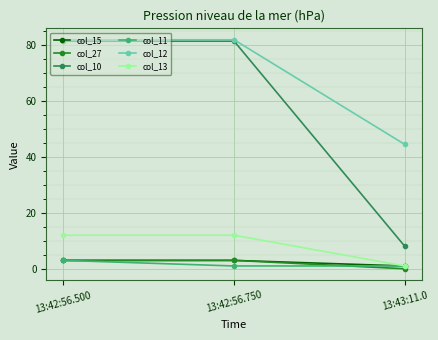

Reading right to left, list all the values displayed in this chart.

col_15: 13:43:11.0=1.0	13:42:56.750=3.0	13:42:56.500=3.0
col_27: 13:43:11.0=0.0	13:42:56.750=3.0	13:42:56.500=3.0
col_10: 13:43:11.0=8.0	13:42:56.750=81.5	13:42:56.500=81.5
col_11: 13:43:11.0=1.0	13:42:56.750=1.0	13:42:56.500=3.0
col_12: 13:43:11.0=44.5	13:42:56.750=82.0	13:42:56.500=82.0
col_13: 13:43:11.0=1.0	13:42:56.750=12.0	13:42:56.500=12.0